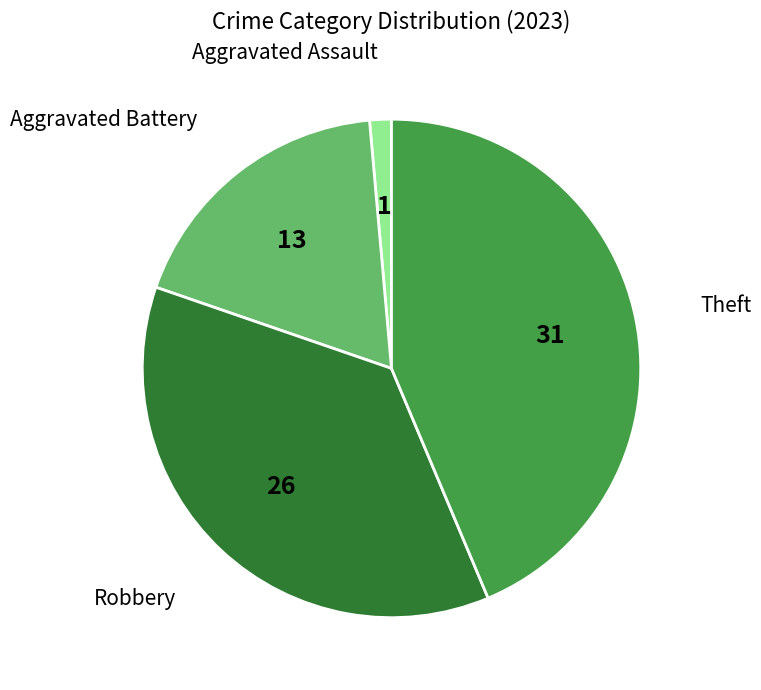

Does any single category account for the majority?

No